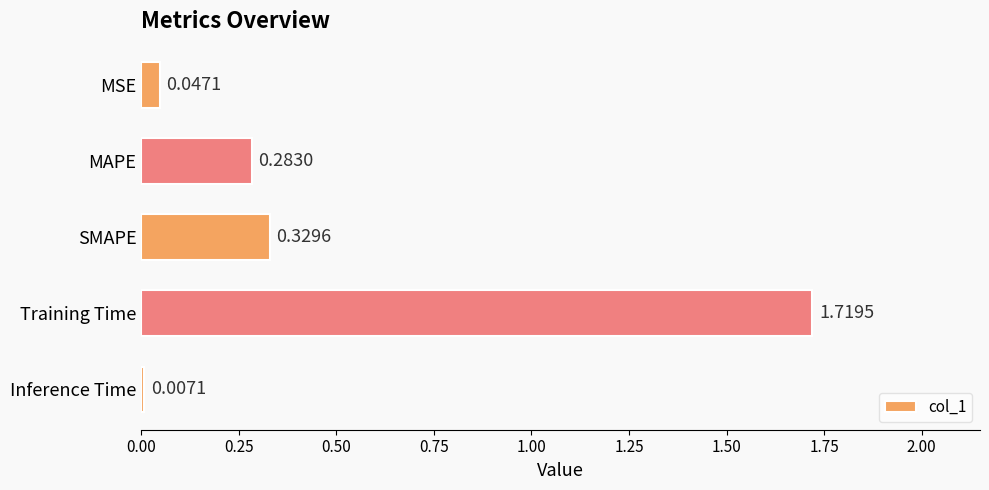

Rank the categories by value from highest to lowest.

Training Time, SMAPE, MAPE, MSE, Inference Time